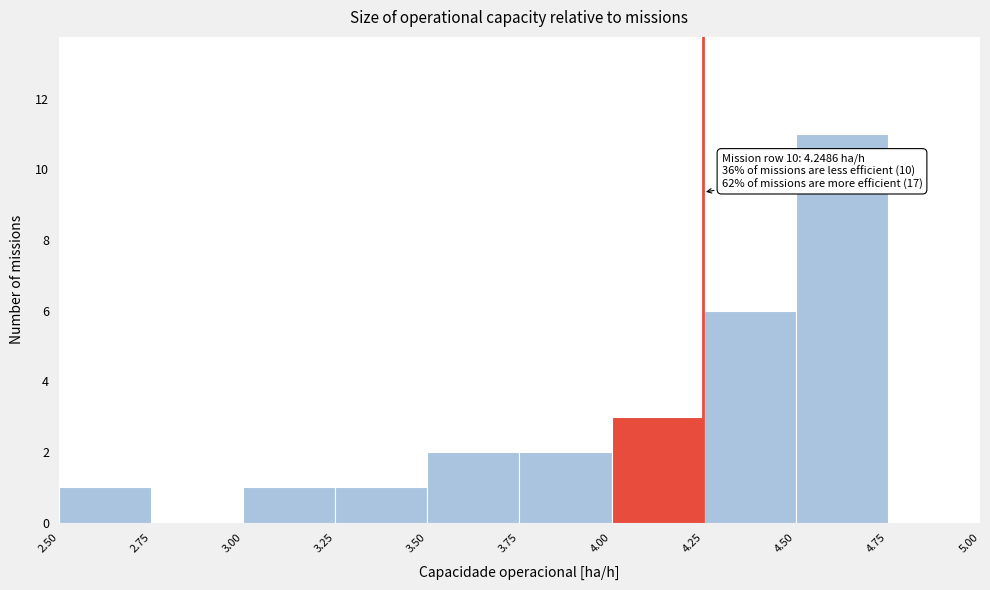

Over which range of the x-axis is the bar tallest?

4.50 to 4.75